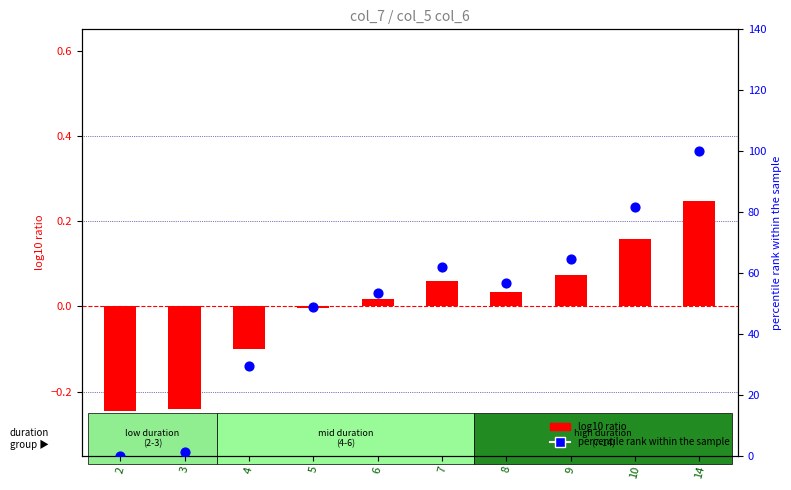

At which category is the sum across all series the highest?

14